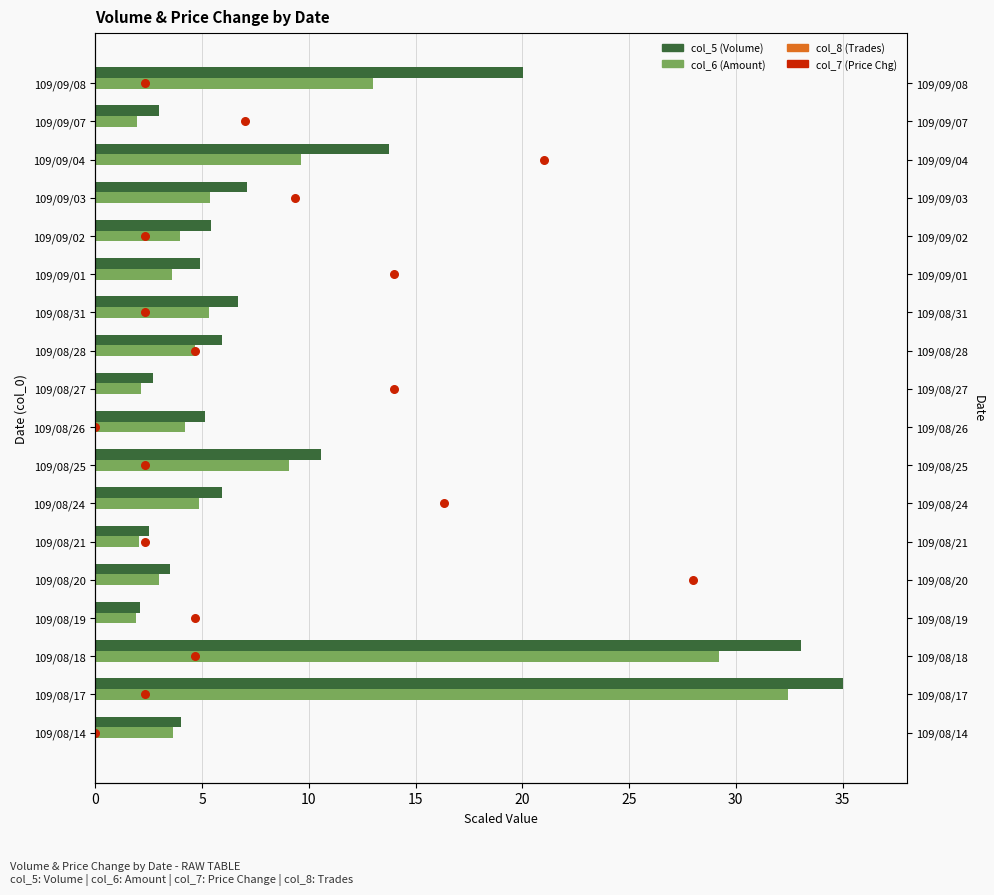

What are all the series names shown in the legend?

col_5 (Volume), col_6 (Amount), col_8 (Trades), col_7 (Price Chg)